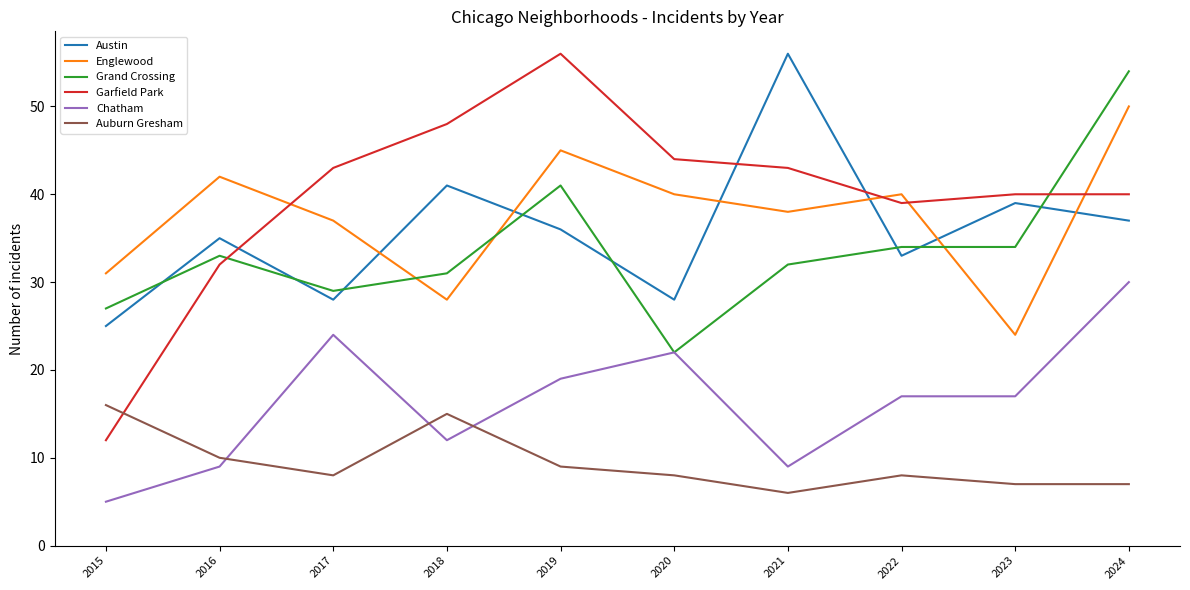

What is the spread (max minus min) of values at 2017?

35